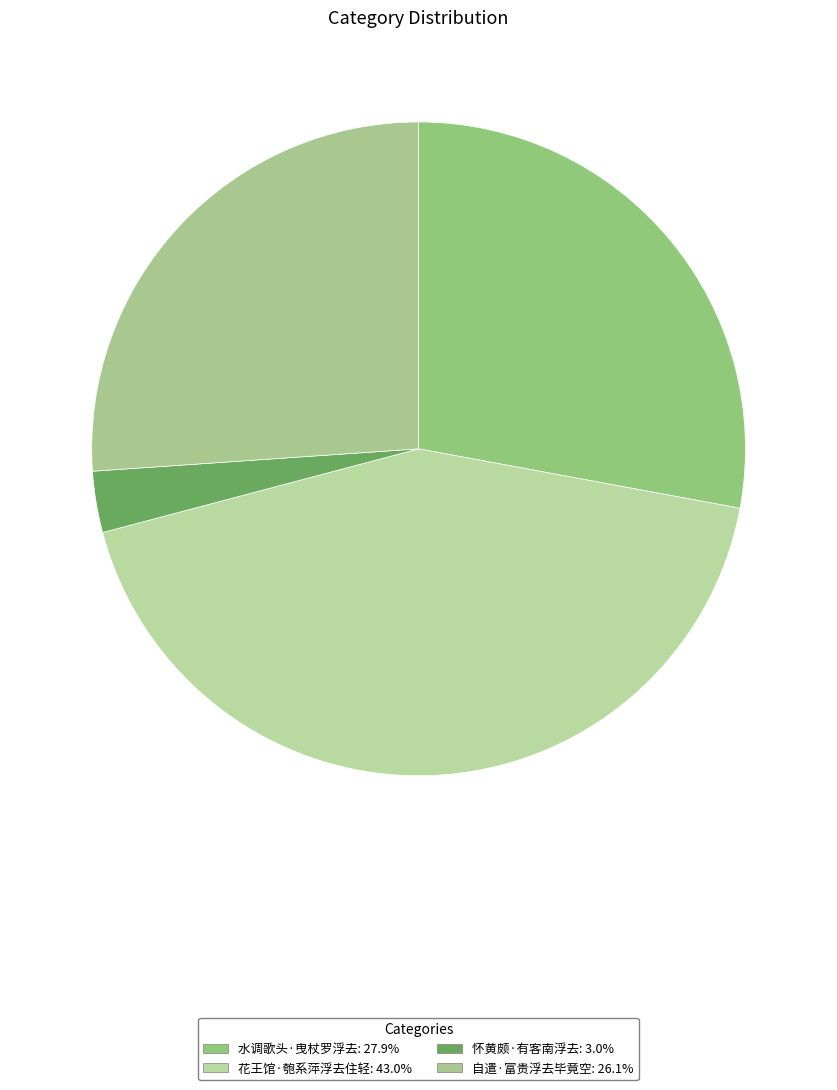

Does 怀黄颇·有客南浮去 represent more than half of the total?

No